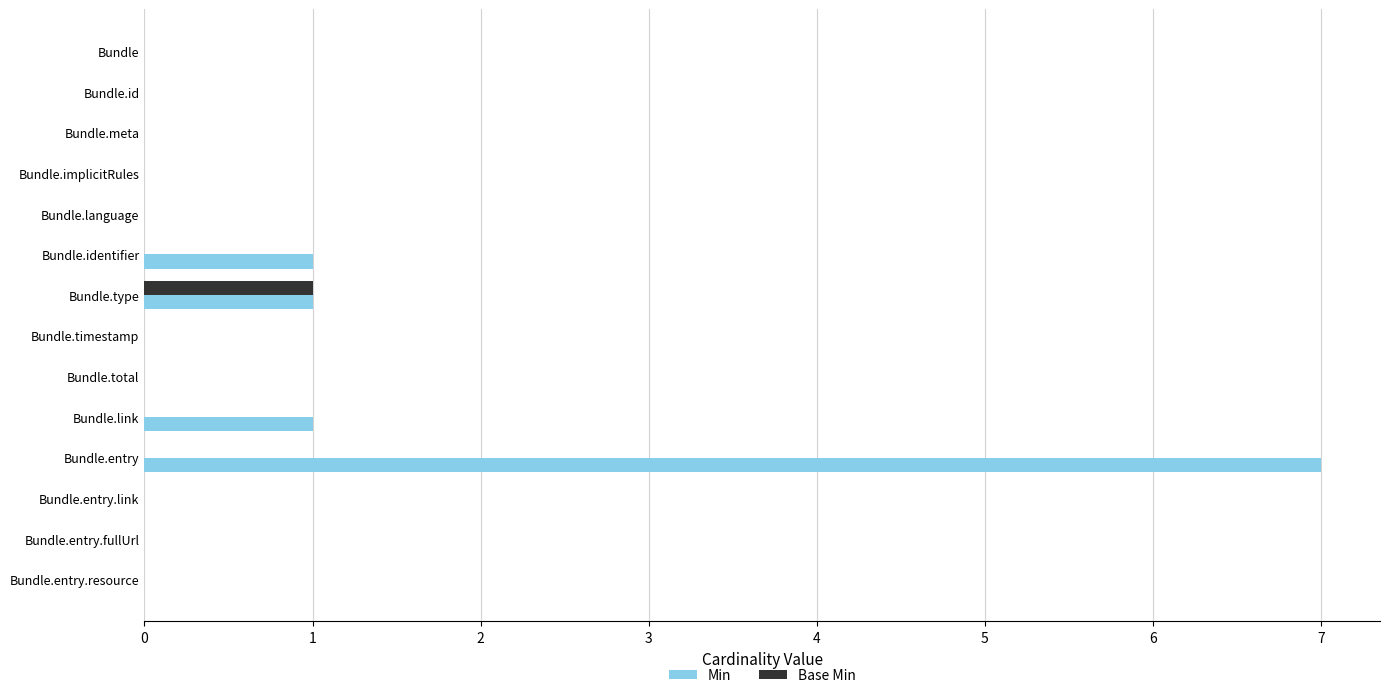

Is the value of Min at Bundle.link greater than the value of Base Min at Bundle.language?

Yes